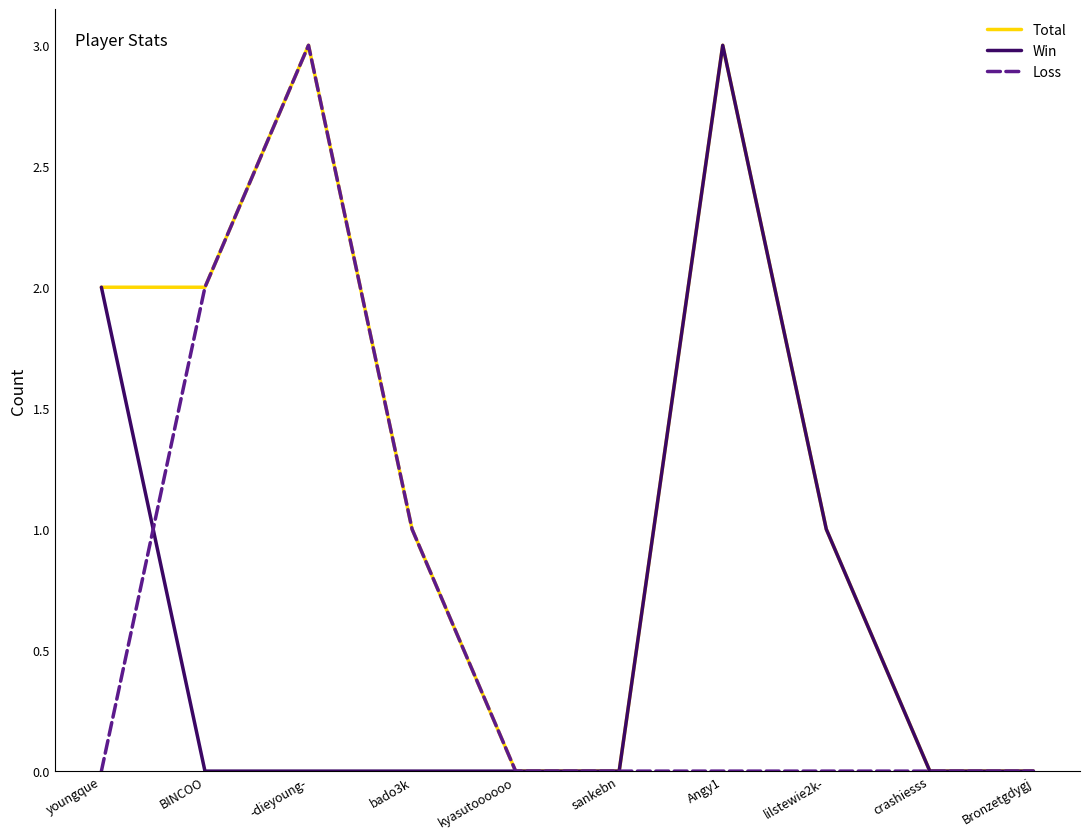

What is the sum of all Total values?

12